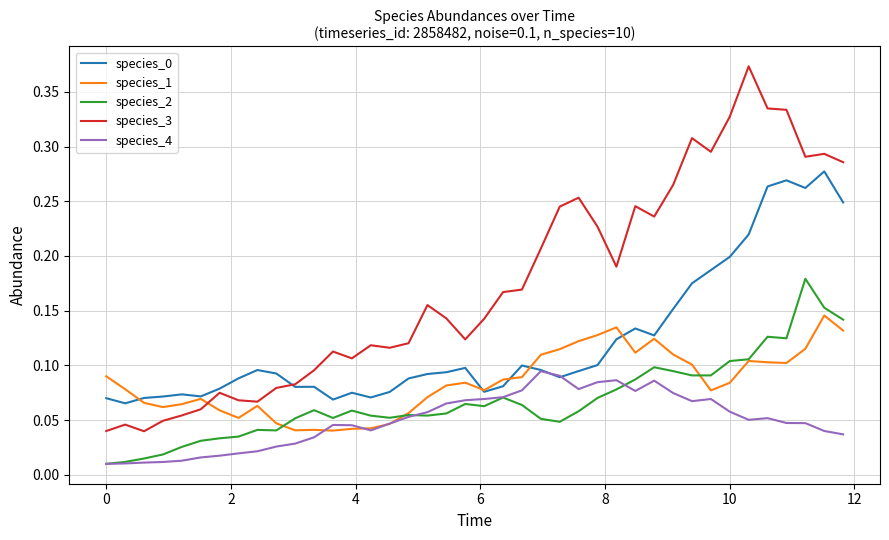

Which series has the widest spread of values?

species_3